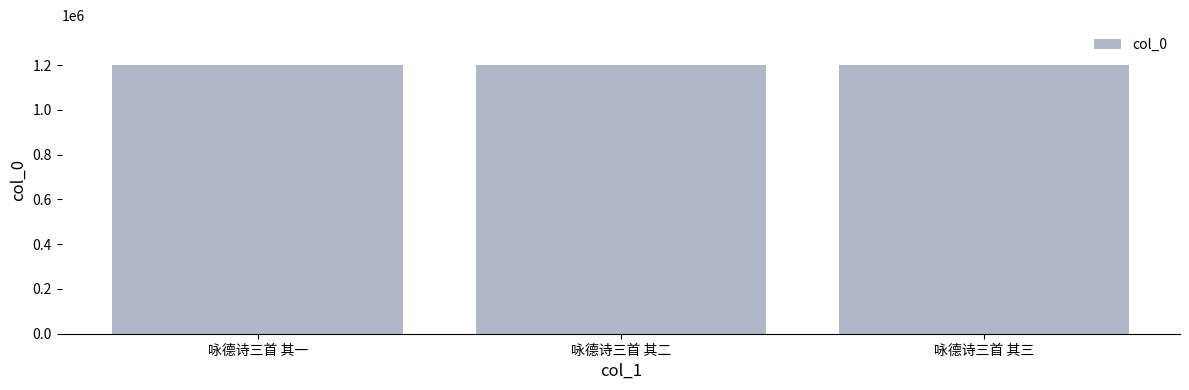

What is the ratio of the value at 咏德诗三首 其一 to the value at 咏德诗三首 其三?

1.0